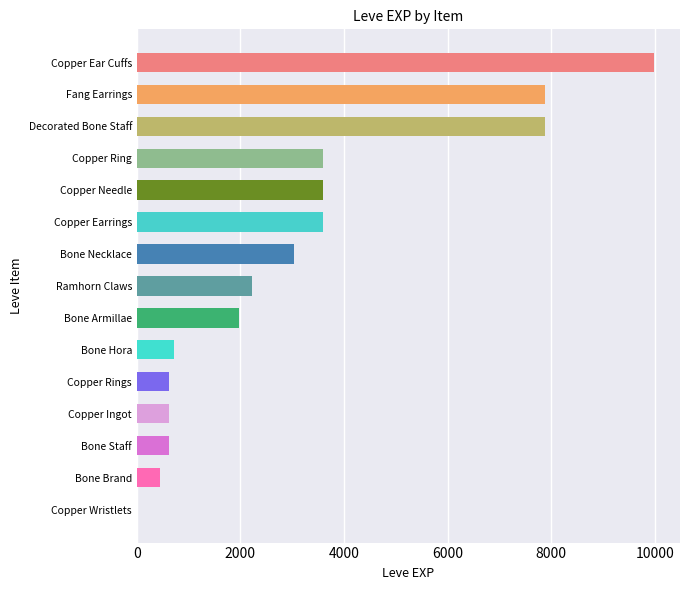

How many series are shown in this chart?

1